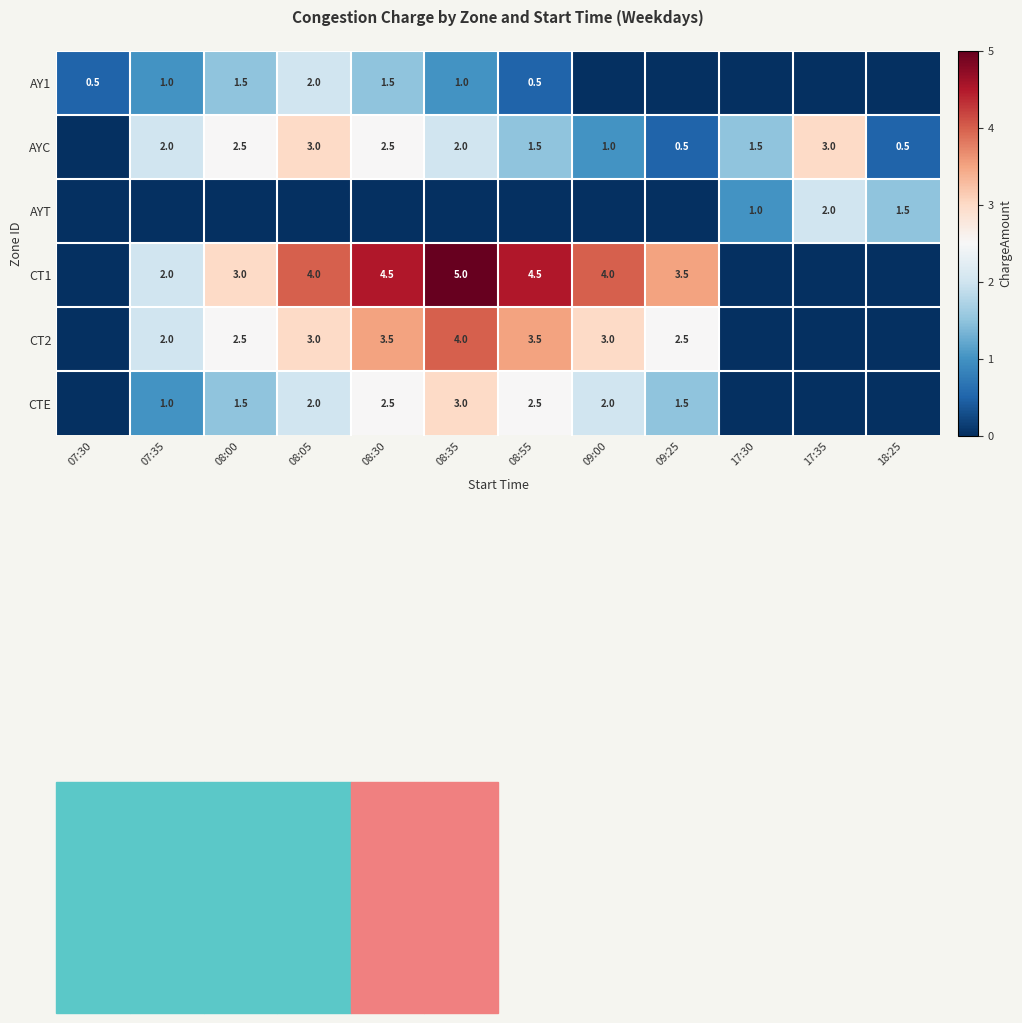

Is it true that AYT equals 1.0 at 17:30?

True